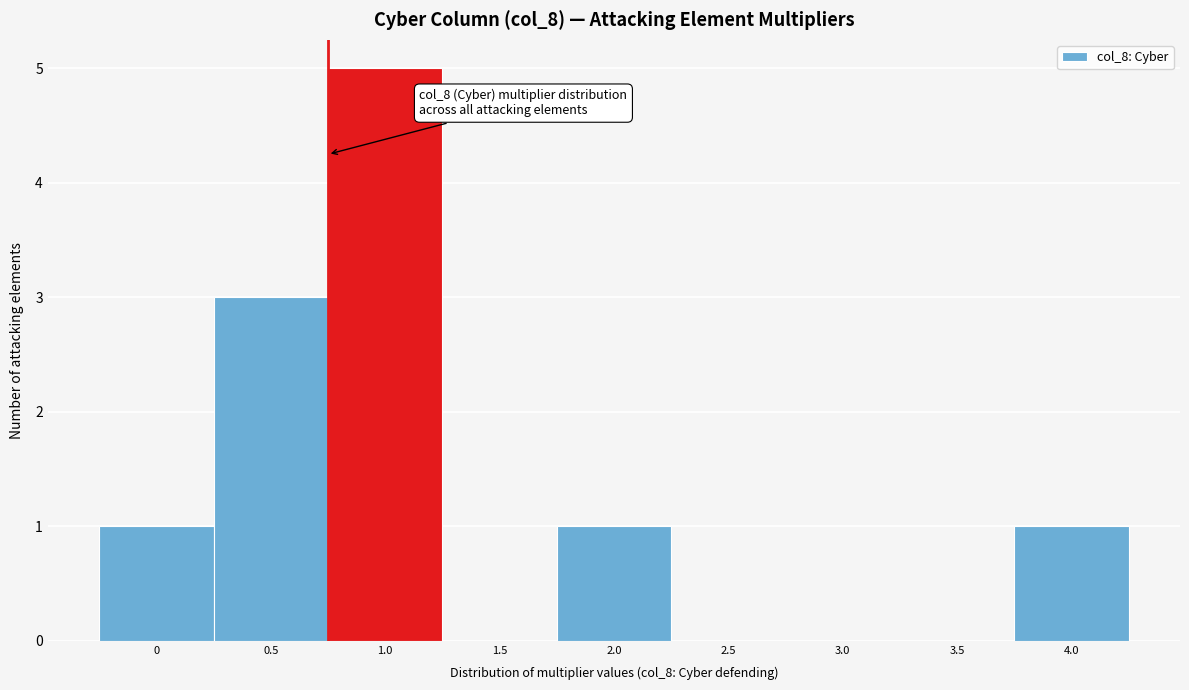

Reading left to right, what are all the values shown in this chart?

0=1	0.5=3	1.0=5	1.5=0	2.0=1	2.5=0	3.0=0	3.5=0	4.0=1